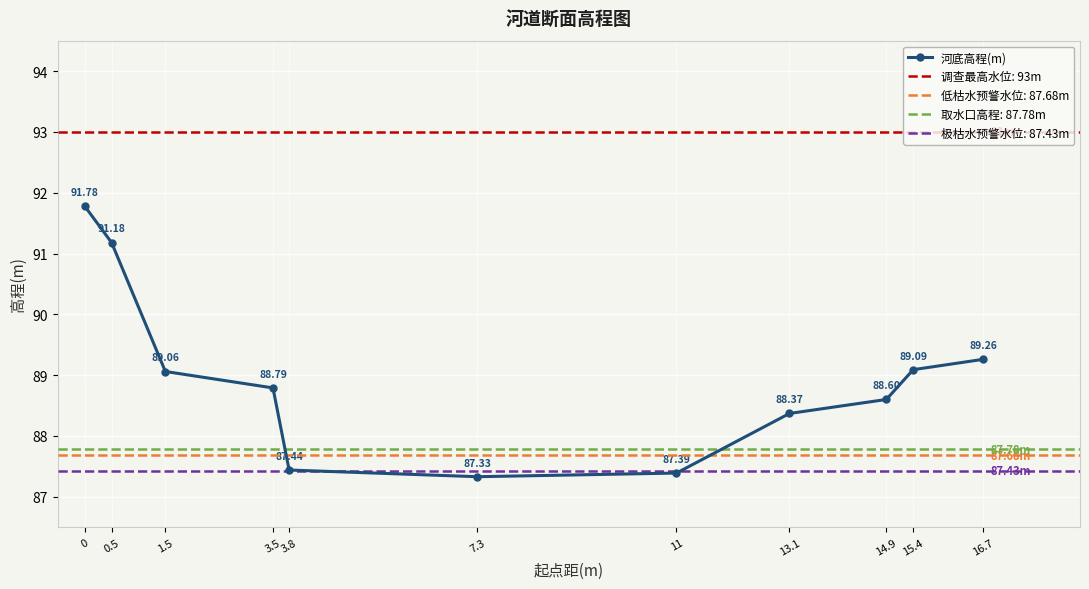

Between 7.3 and 3.5, which is larger?

3.5